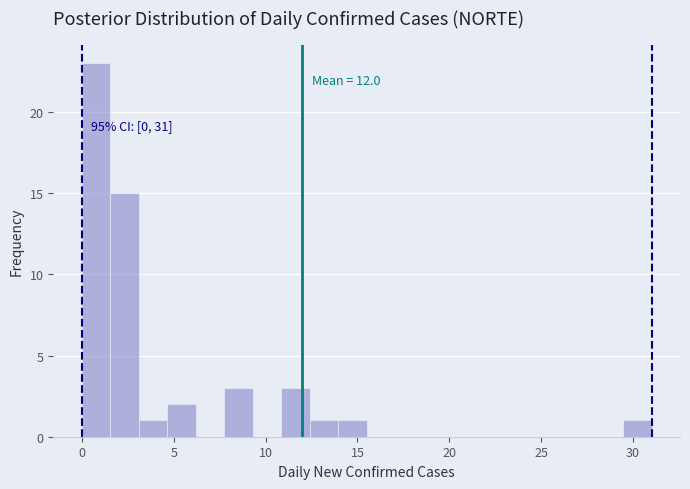

Around what value on the x-axis is the tallest bar? Give the approximate position of its centre, as read against the axis.

1.0